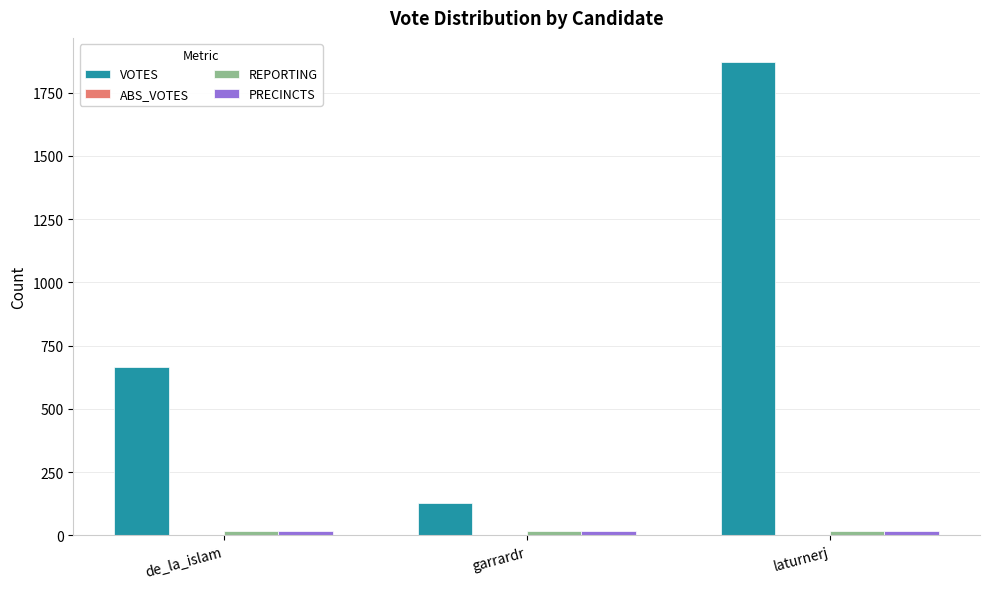

Which category has the lowest value in the VOTES series?

garrardr